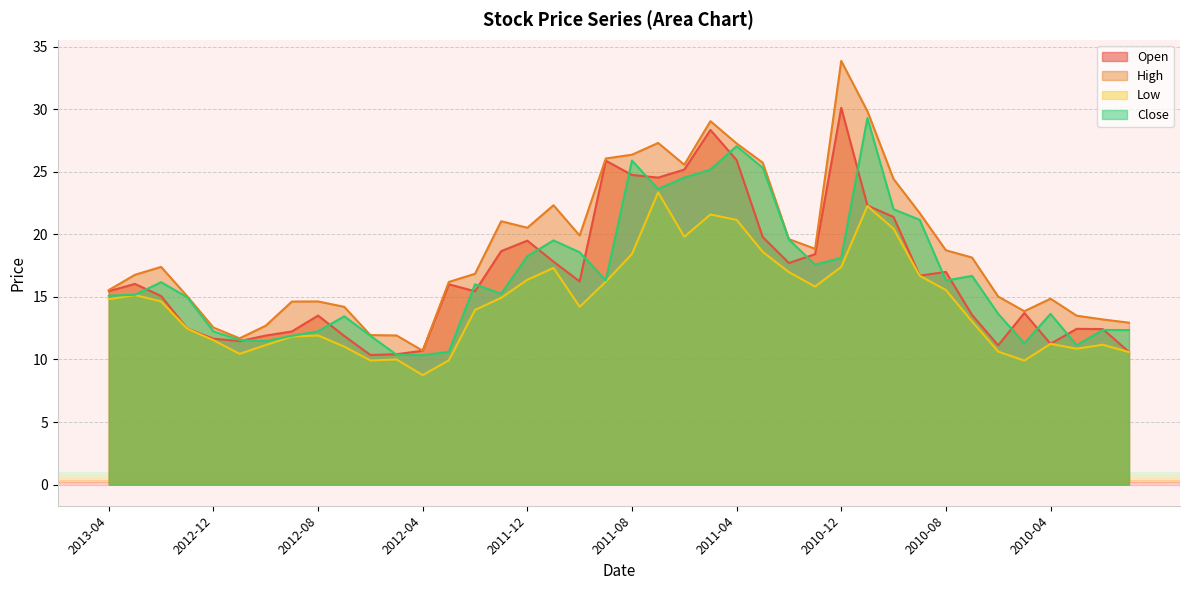

The value of Open at 2012-08 is 13.5. True or false?

True